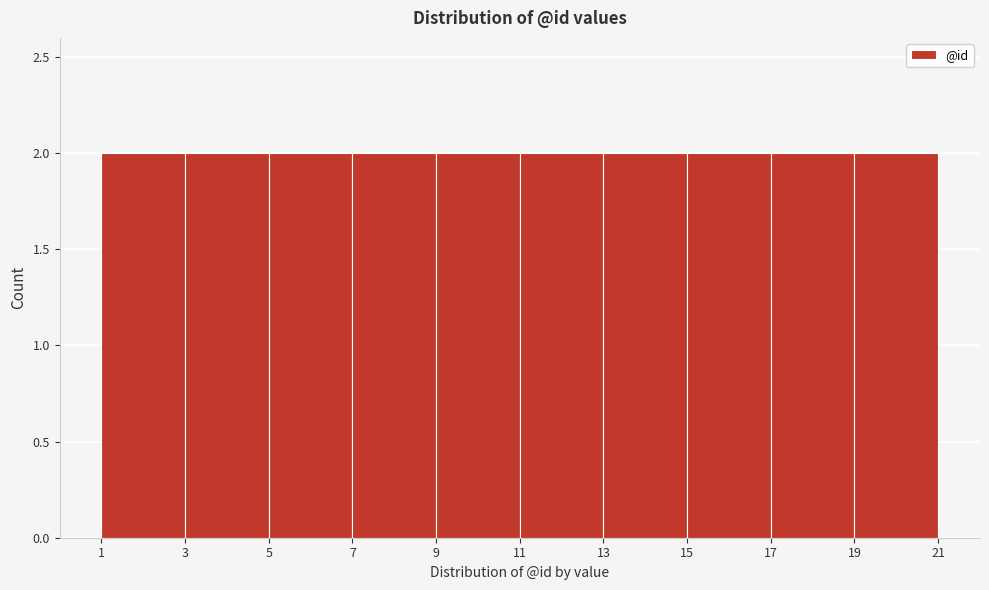

What is the height of the bar covering 9 to 11 on the x-axis? The values are not printed on the chart, so give them approximately, as read against the axis.

2